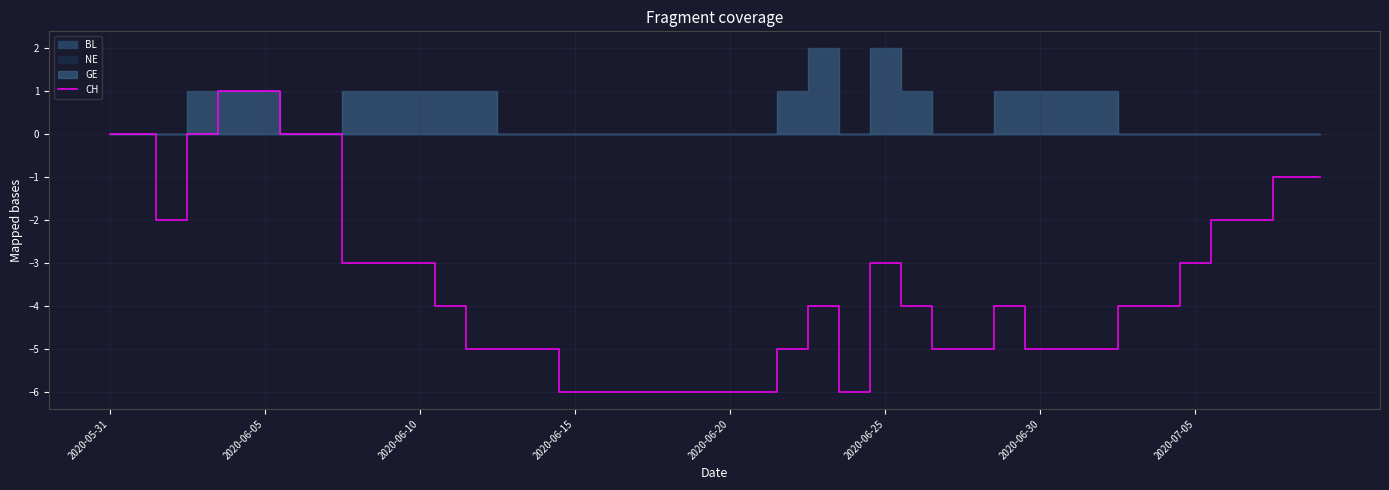

What is the average value?

-3